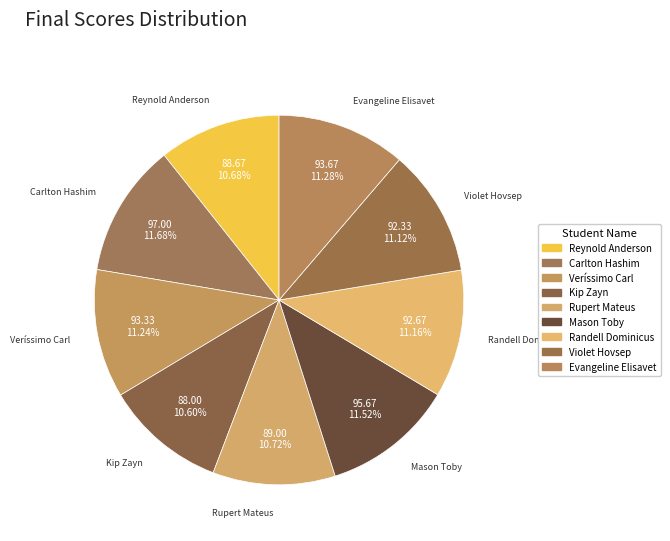

What is the largest slice in the pie chart?

Carlton Hashim